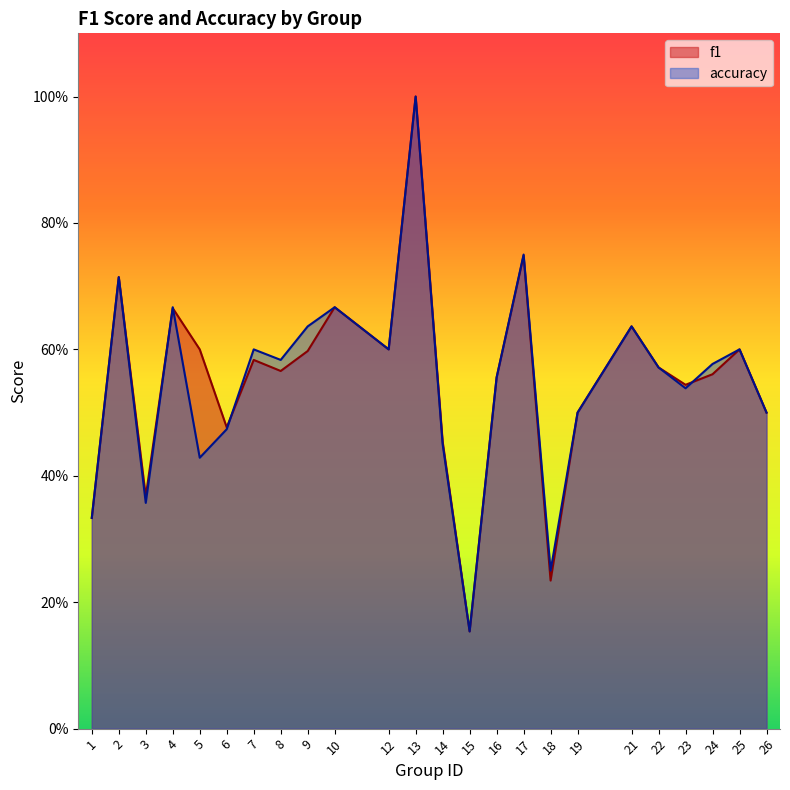

Rank the categories by f1 value from lowest to highest.

15, 18, 1, 3, 14, 6, 19, 26, 23, 16, 24, 8, 22, 7, 9, 5, 12, 25, 21, 4, 10, 2, 17, 13